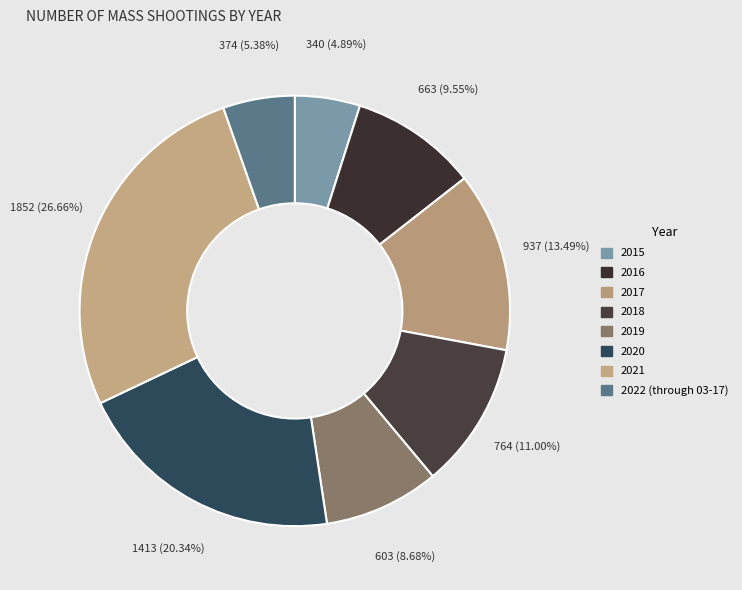

Combined, do 2020 and 2021 account for over 50%?

No